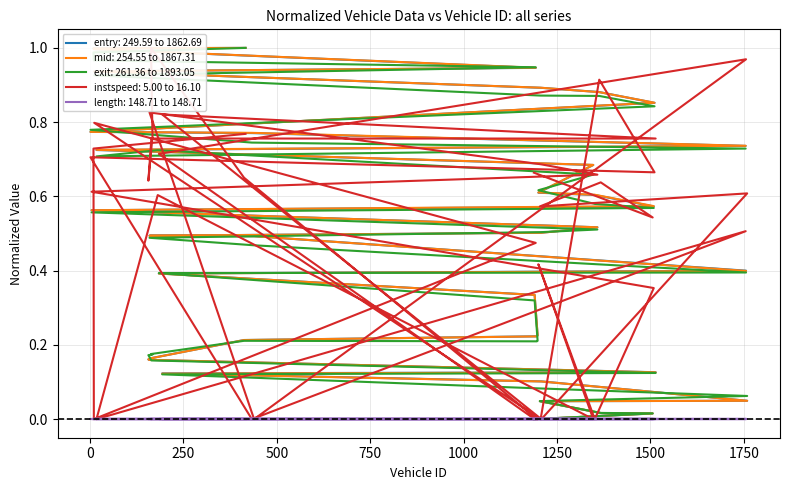

The value of entry at 11 is 0.0. True or false?

False